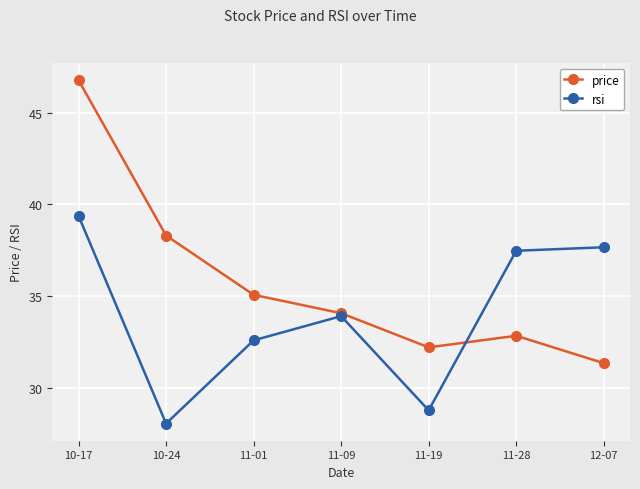

Is it true that price equals 49.8 at 12-07?

False